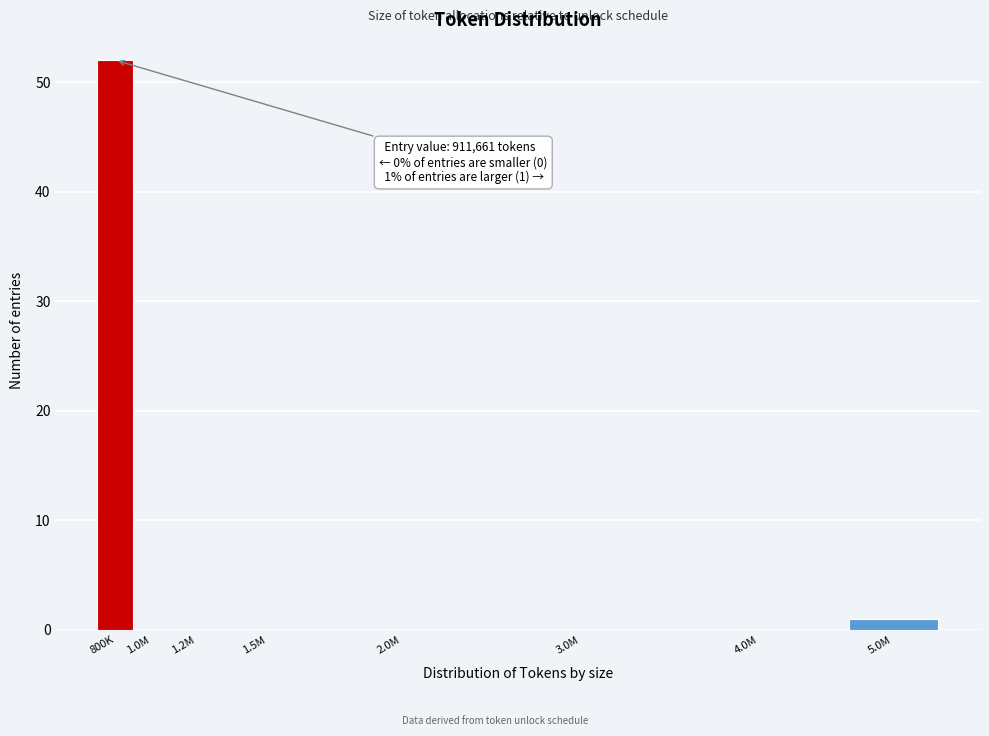

Reading right to left, transcribe all the data shown in this chart.

5.0M=1	4.0M=0	3.0M=0	2.0M=0	1.5M=0	1.2M=0	1.0M=0	800K=52